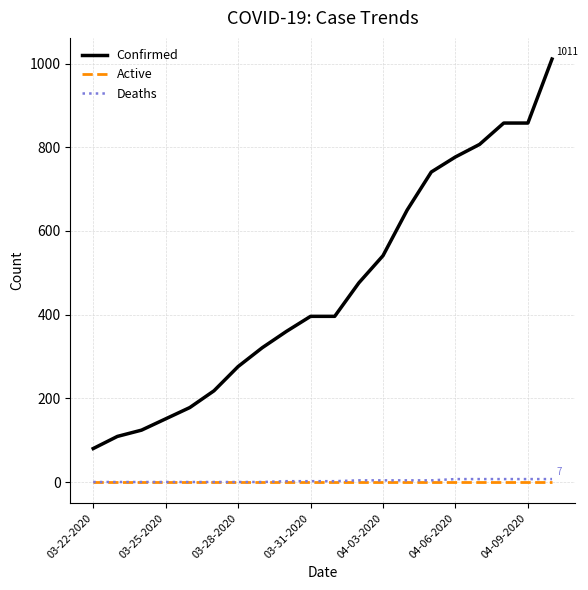

Does the chart display data point markers on the line(s)?

No